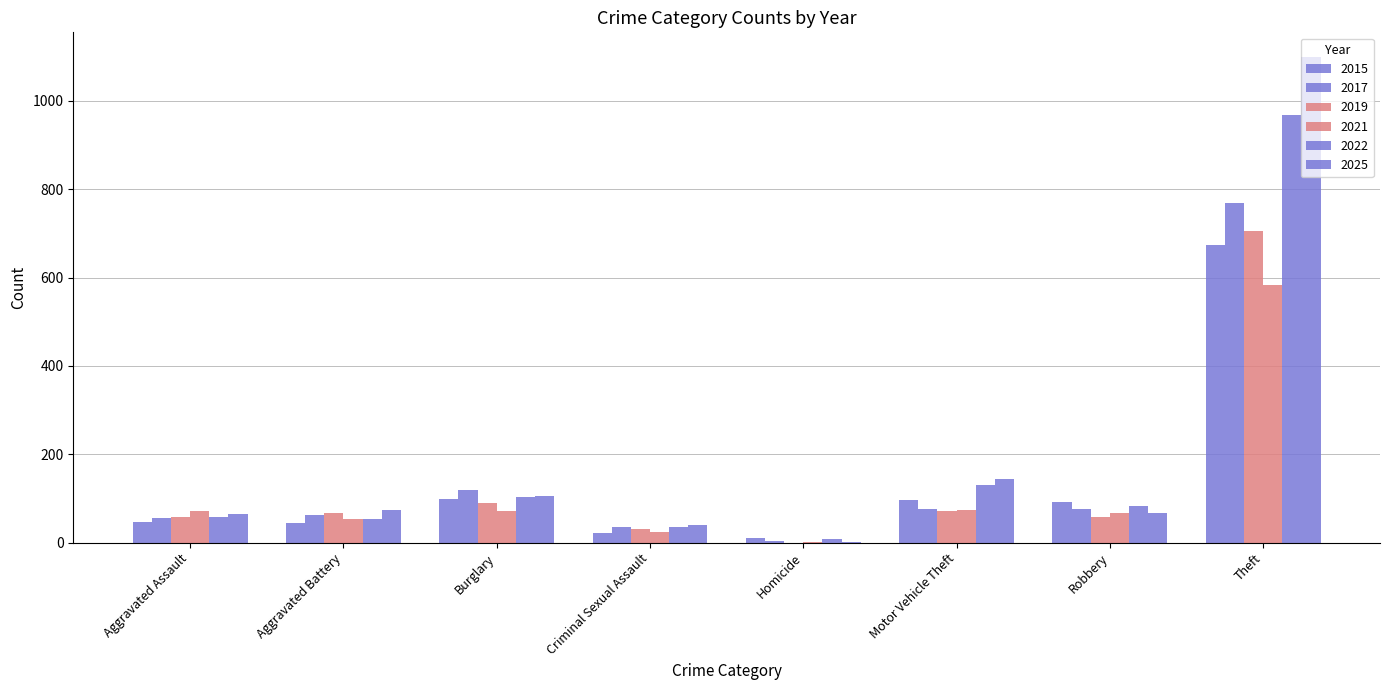

Which has a higher value, Robbery or Theft?

Theft